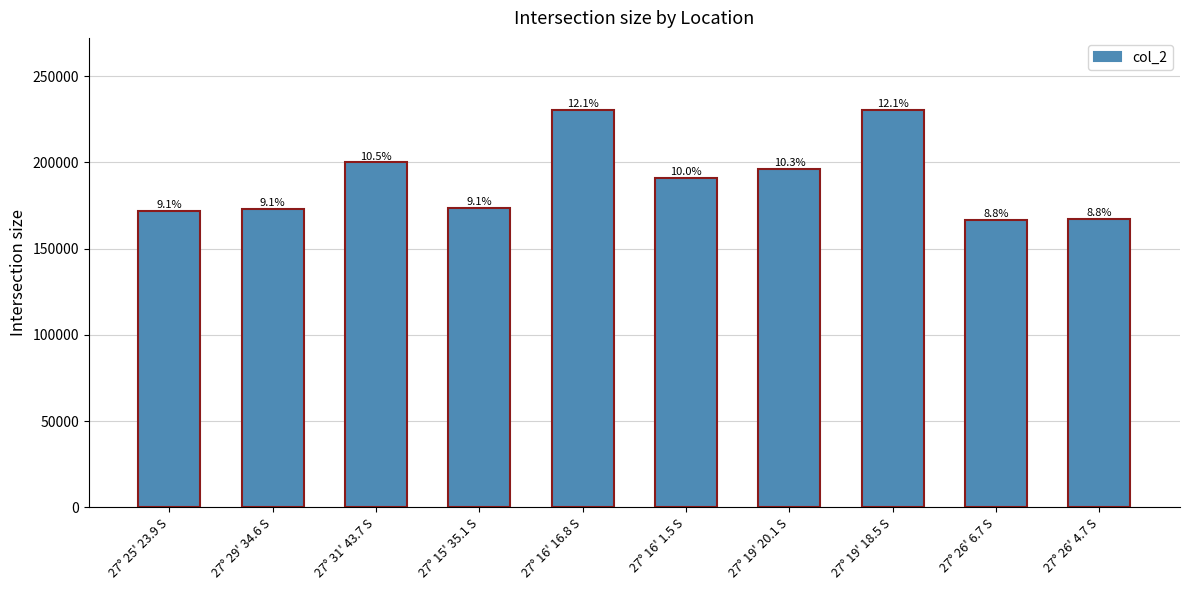

What is the value of the 9th bar from the left?

166703